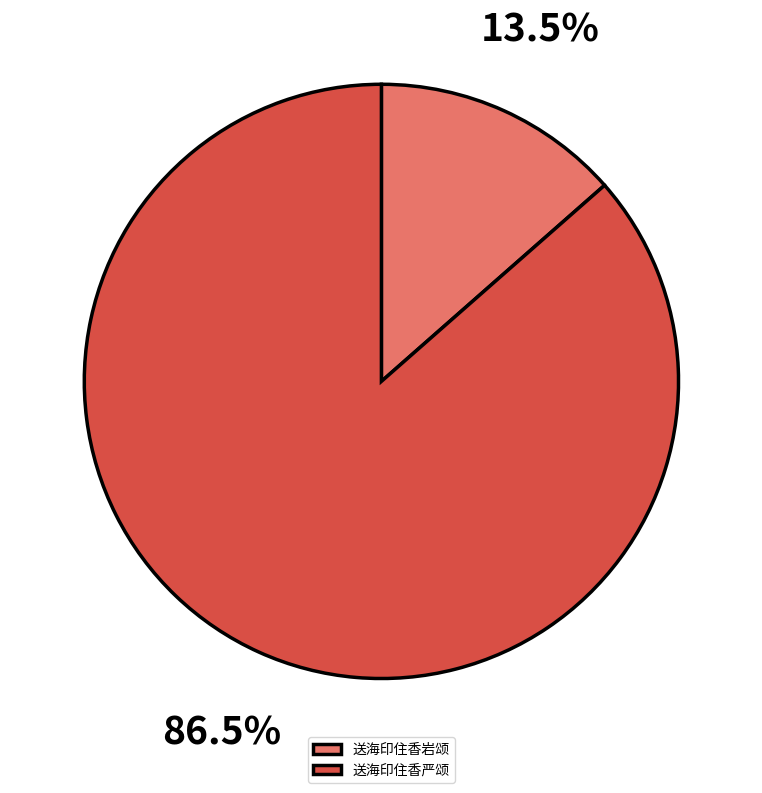

Which category has the smallest portion of the pie?

送海印住香岩颂